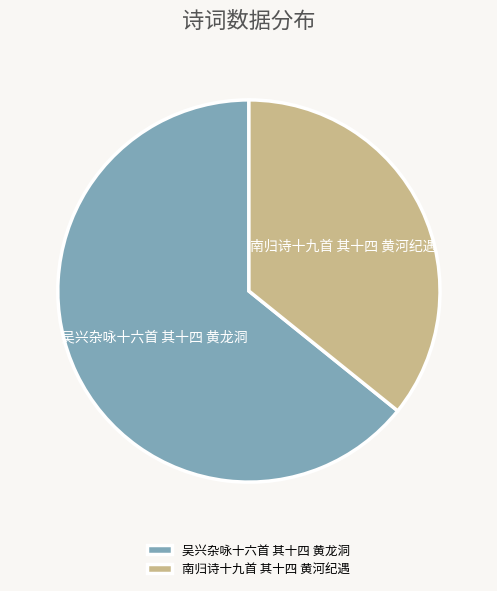

Count the number of slices in the pie.

2